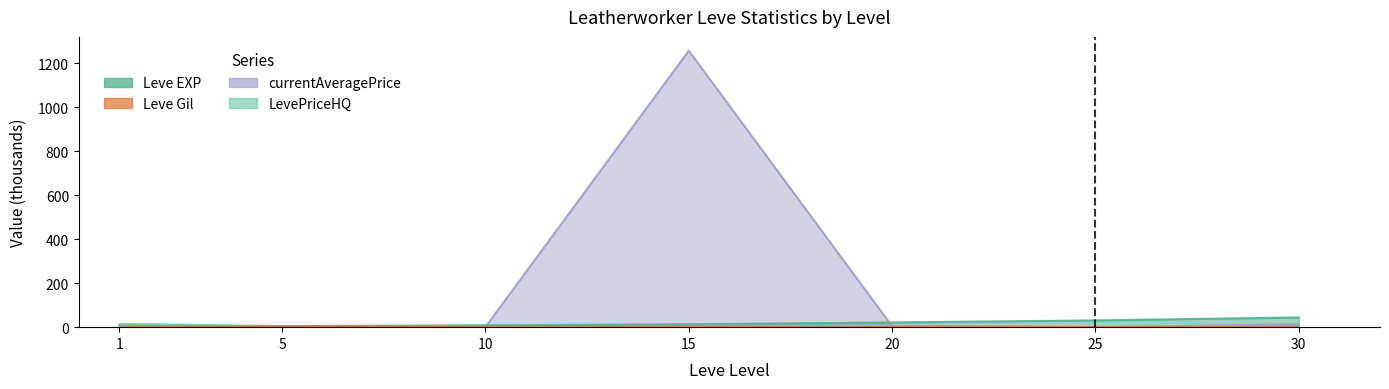

How many groups of bars are there?

7